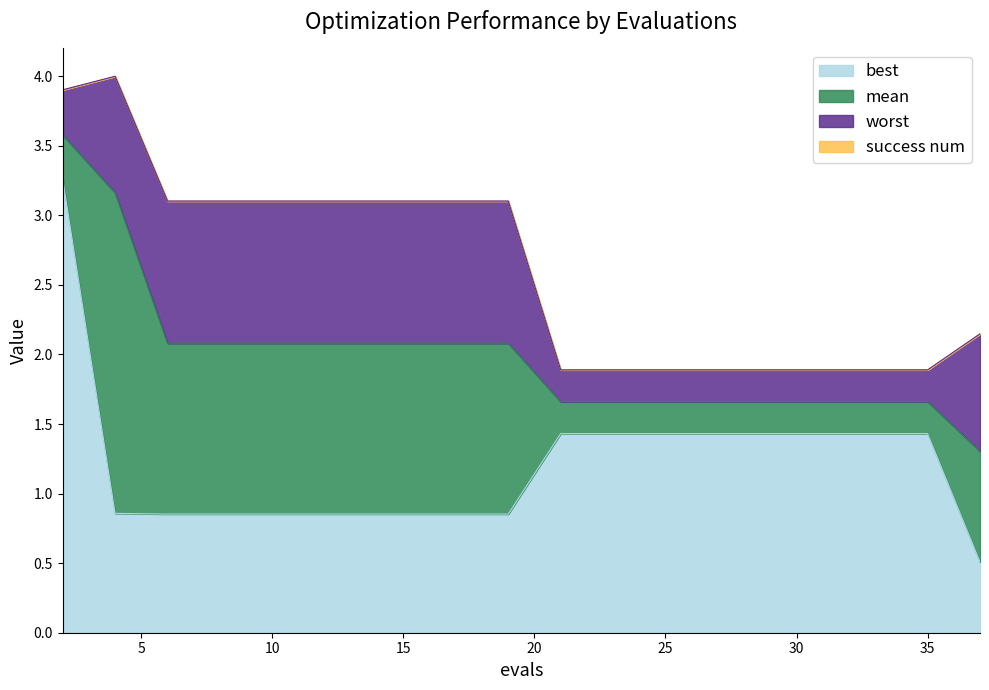

What is the total value across all series at 10?

3.1